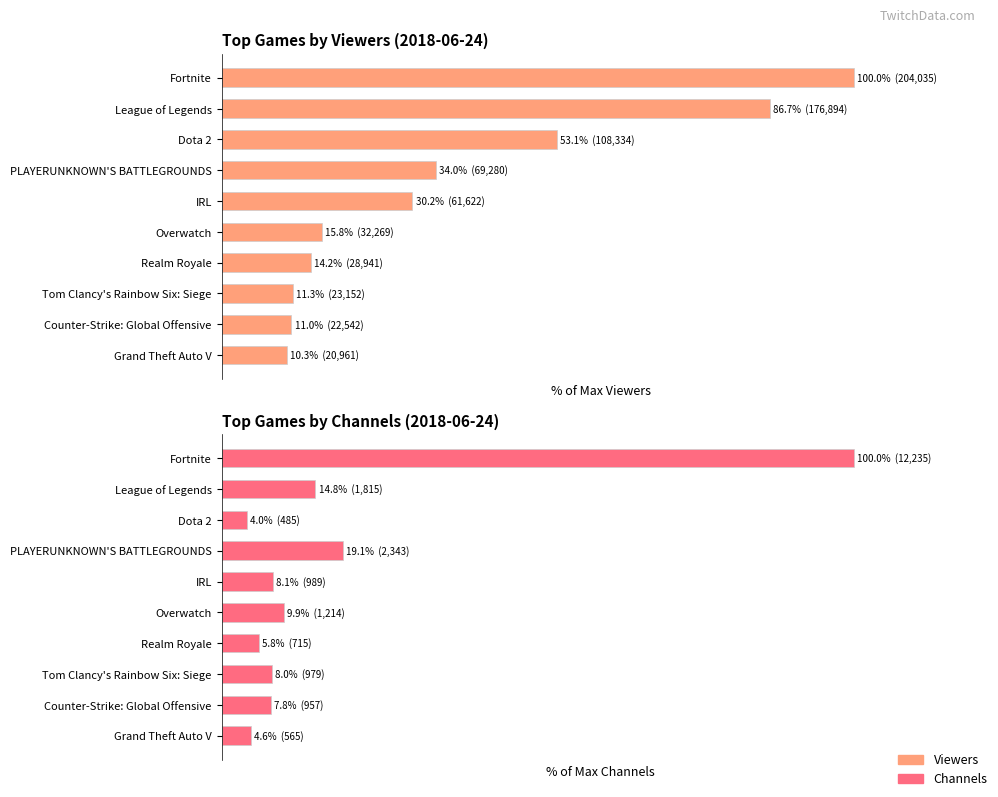

At how many categories does at least one series exceed 36?

3